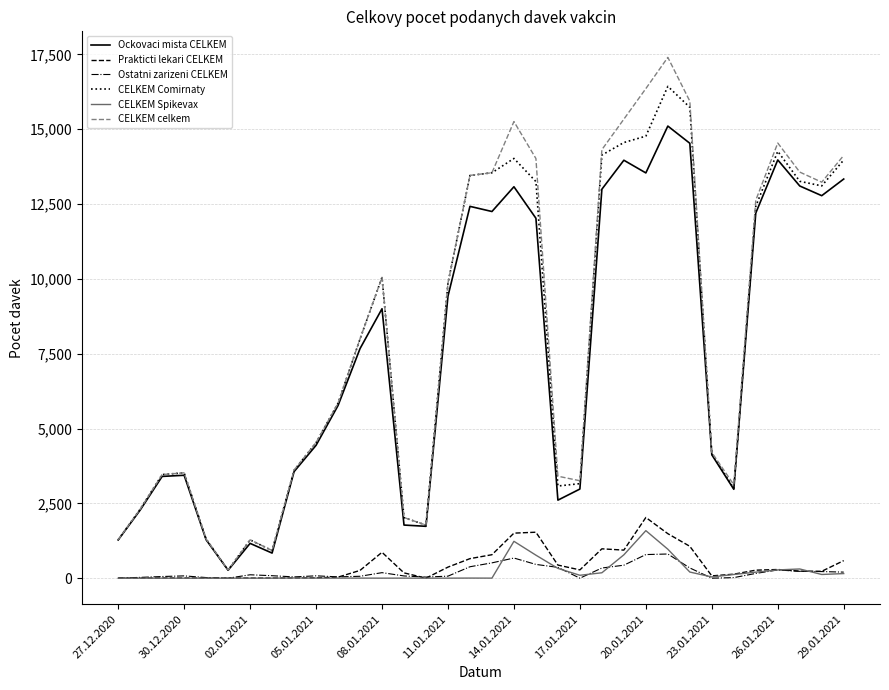

Which series has the largest total across all categories?

CELKEM celkem